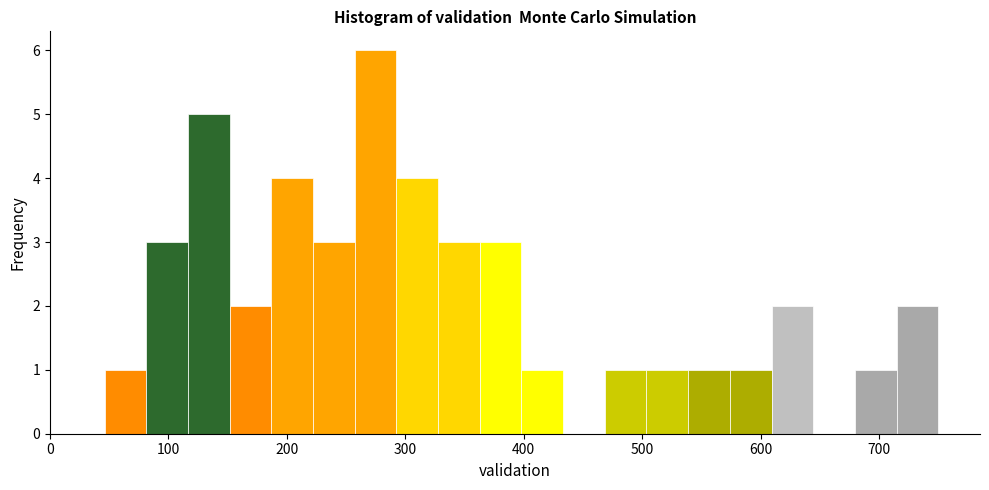

Around what value on the x-axis is the tallest bar? Give the approximate position of its centre, as read against the axis.

270